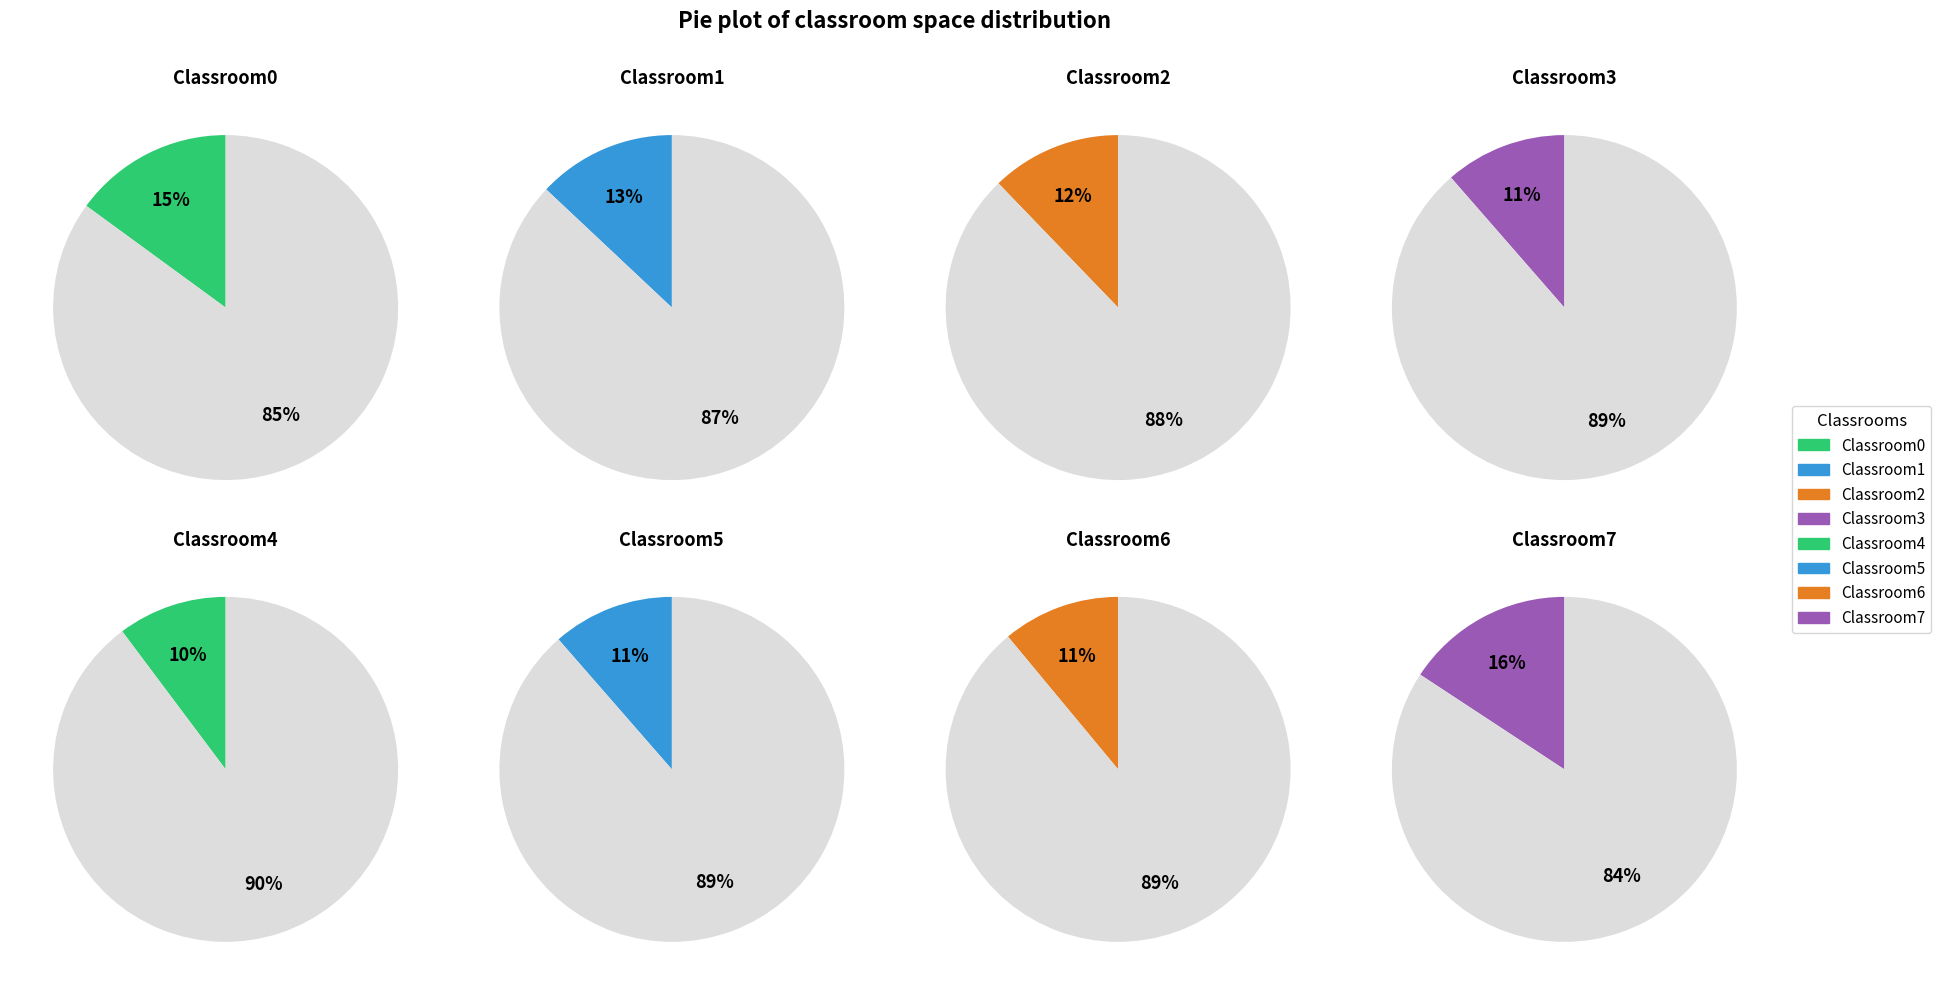

What is the ratio of the value at Classroom5 to the value at Classroom4?

1.1